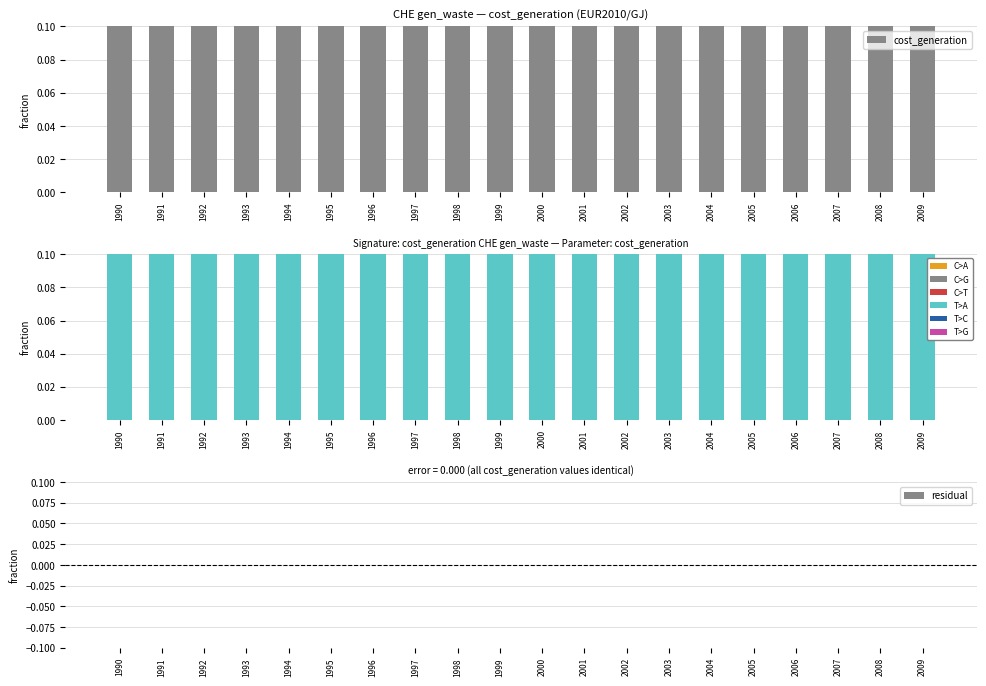

What is the total value across all series at 1994?

0.9